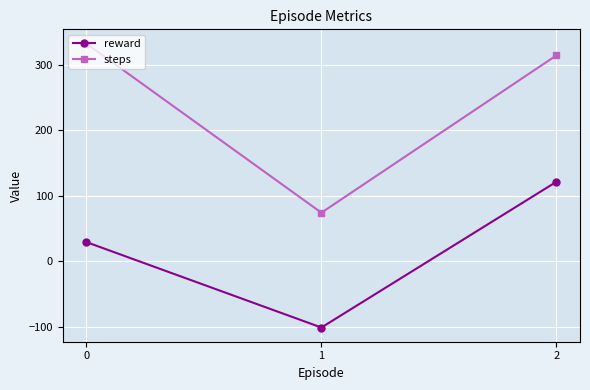

The value of steps at 2 is 430.5. True or false?

False